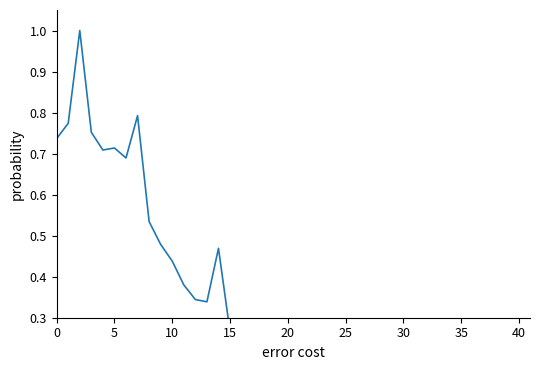

What is the label of the 37th point from the right?

15